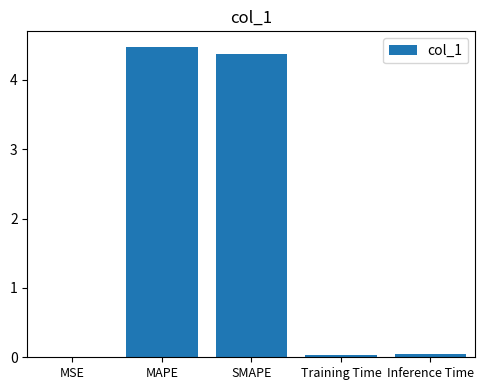

At which category does the chart reach its peak across all series?

MAPE